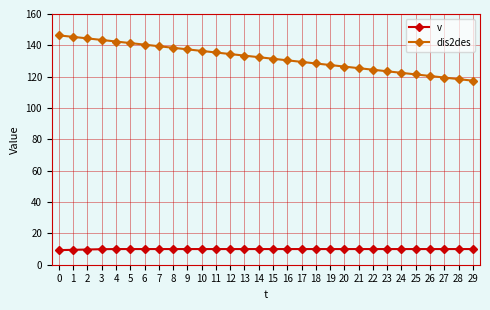

What is the value of the v point at the 19th from the left?

10.0